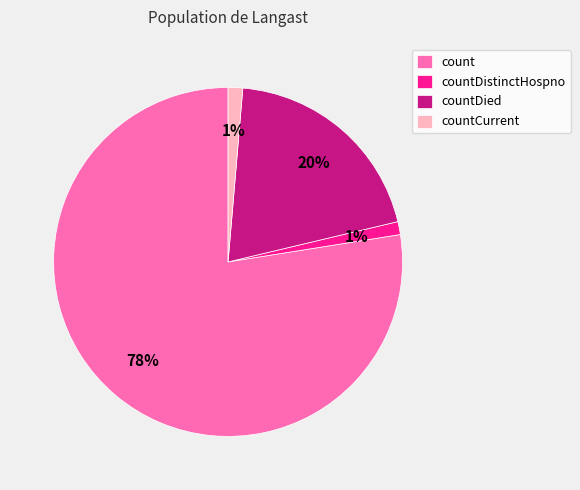

To the nearest percent, what is the average slice percentage?

25%